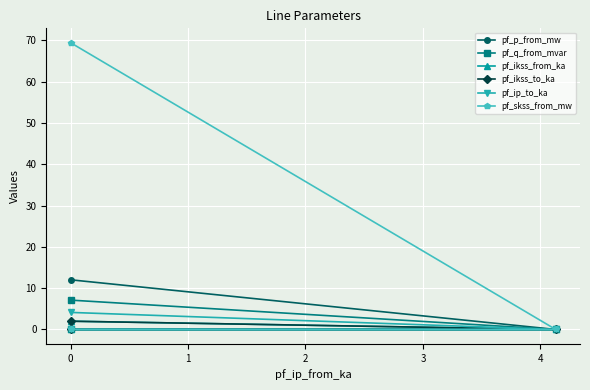

Reading left to right, list all the values displayed in this chart.

pf_p_from_mw: 12.0	0.0	0.0
pf_q_from_mvar: 7.1	-0.0	-0.0
pf_ikss_from_ka: 2.0	0.0	0.0
pf_ikss_to_ka: 2.0	0.0	0.0
pf_ip_to_ka: 4.1	0.0	0.0
pf_skss_from_mw: 69.4	0.0	0.0